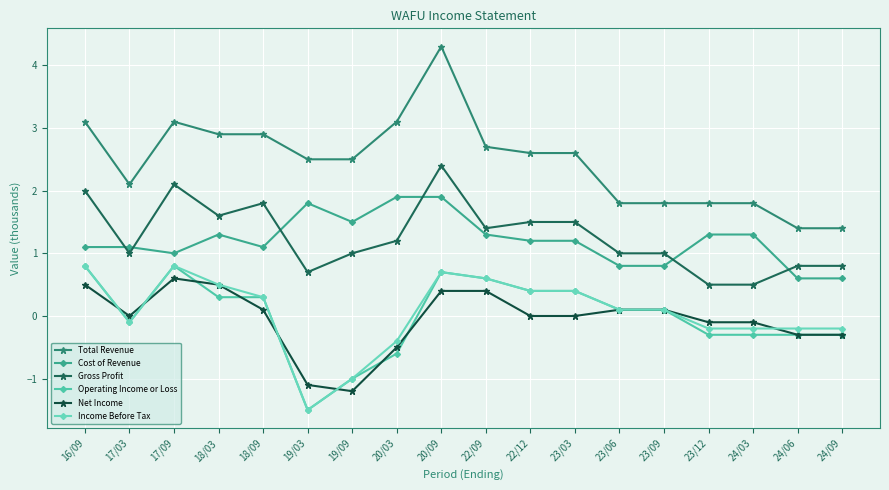

At how many categories does at least one series exceed 1?

18